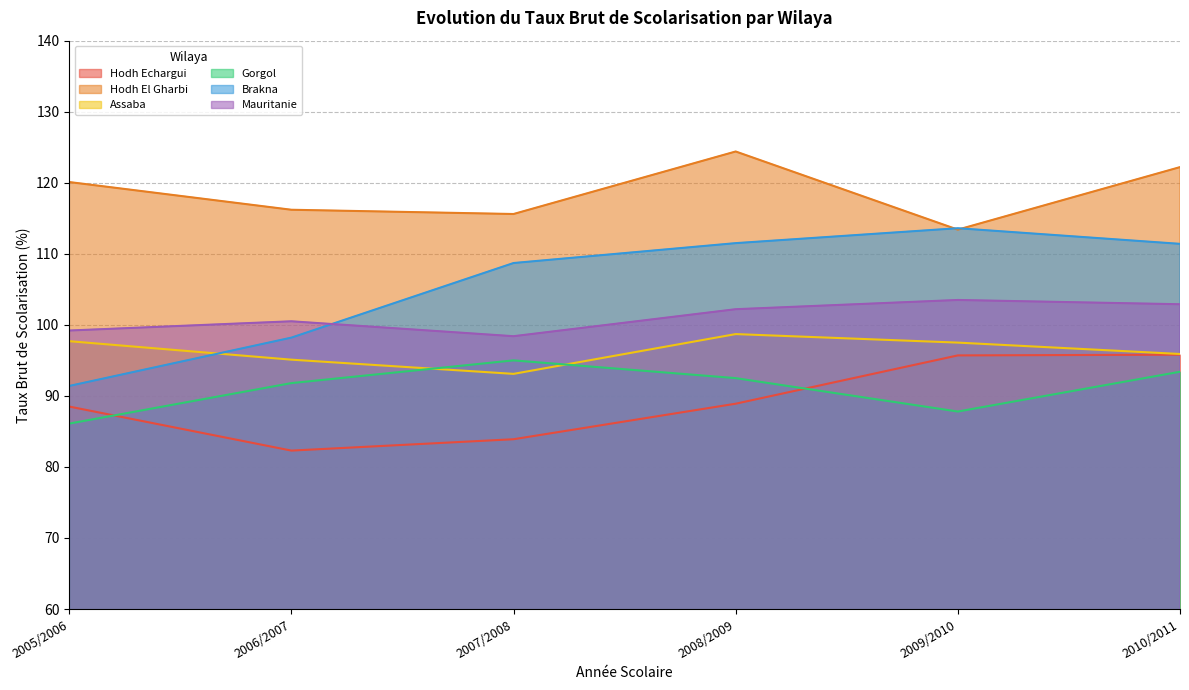

At which label does Assaba reach its peak?

2008/2009